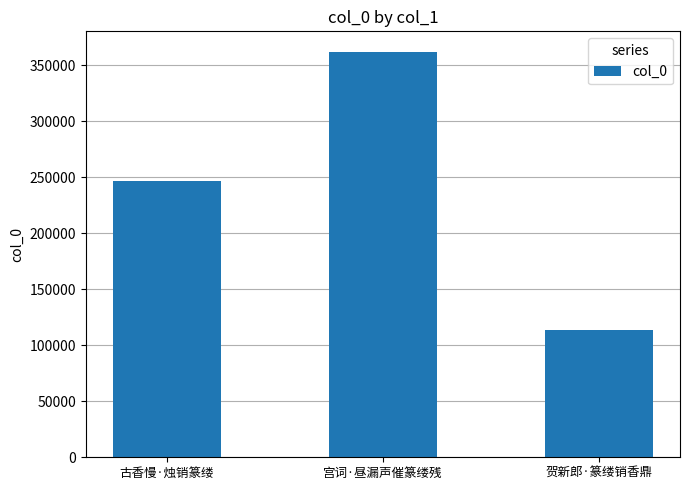

What is the greatest value displayed?

362164